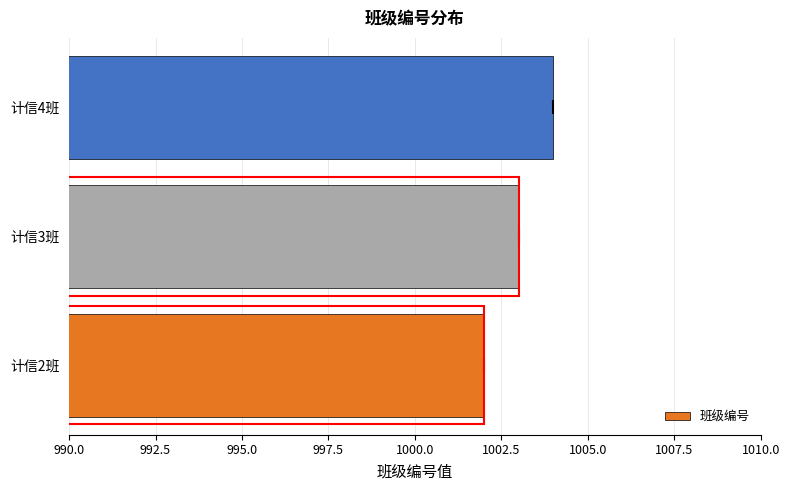

What is the ratio of the value at 计信3班 to the value at 计信4班?

1.0